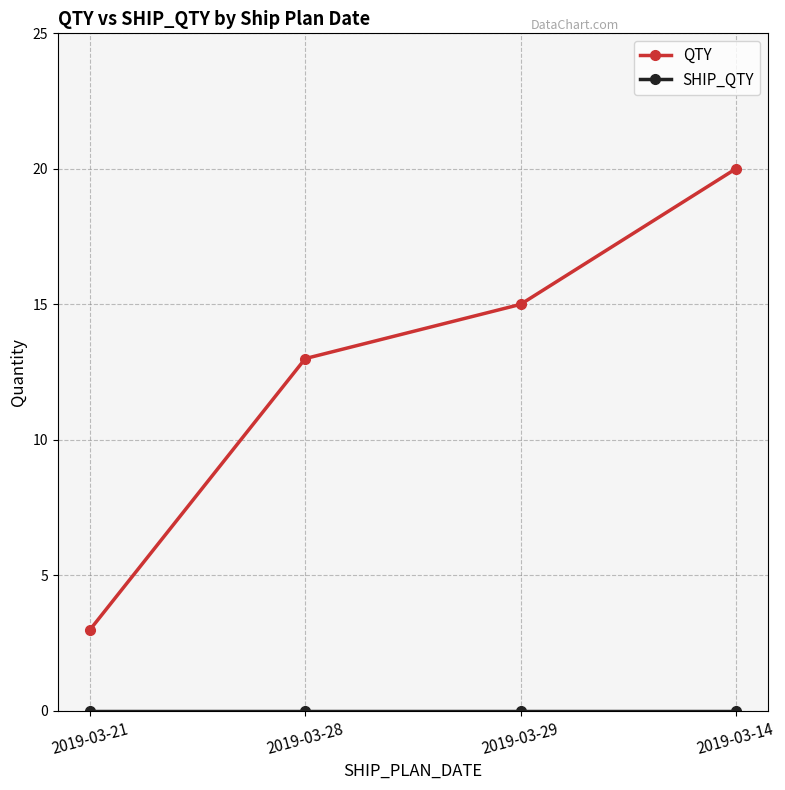

Where is QTY nearest to the value 11?

2019-03-28